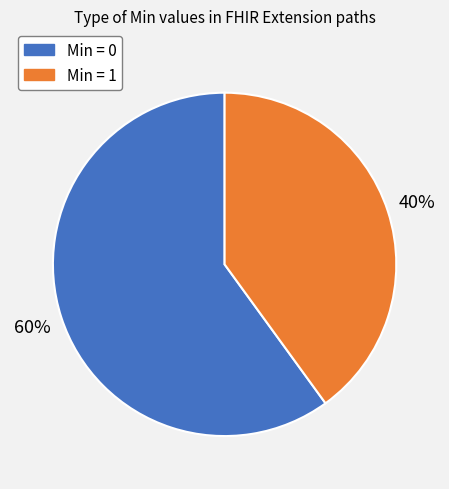

How many segments does this pie chart have?

2